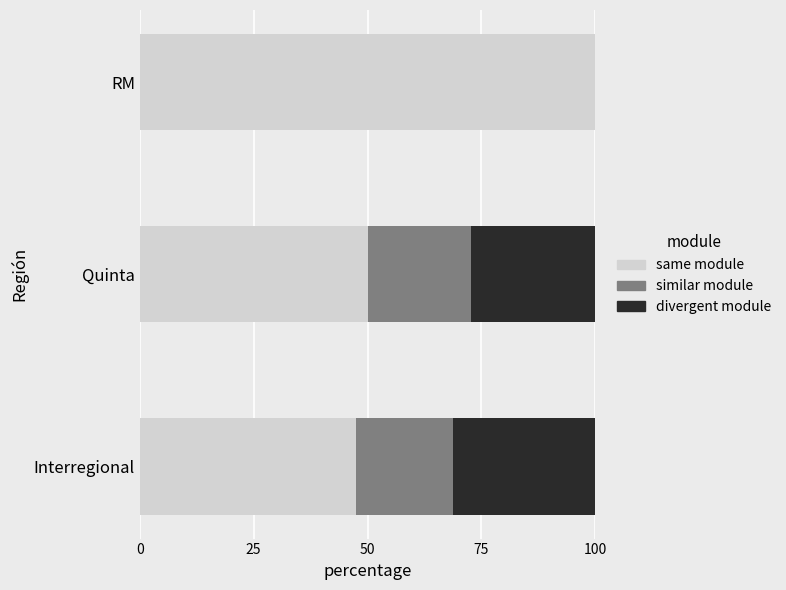

Is it true that same module equals 47.5 at Interregional?

True